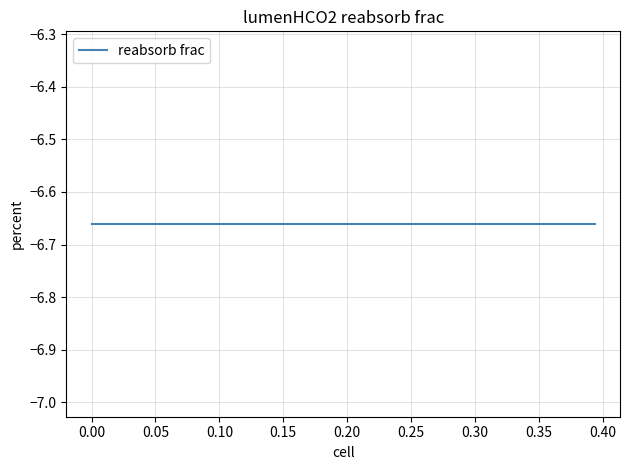

Is it true that PHYLLOSTOMIDAE equals 0.2 at 35?

False